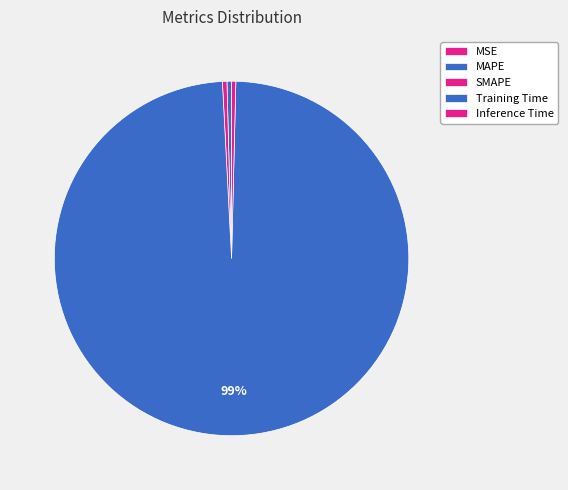

What is the total percentage of SMAPE and Training Time?

99.2%